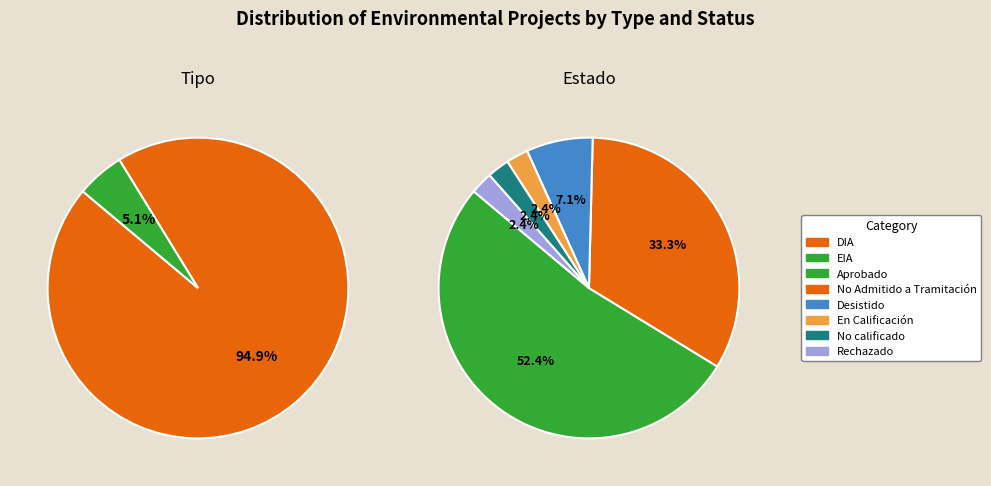

To the nearest percent, what is the average slice percentage?

17%